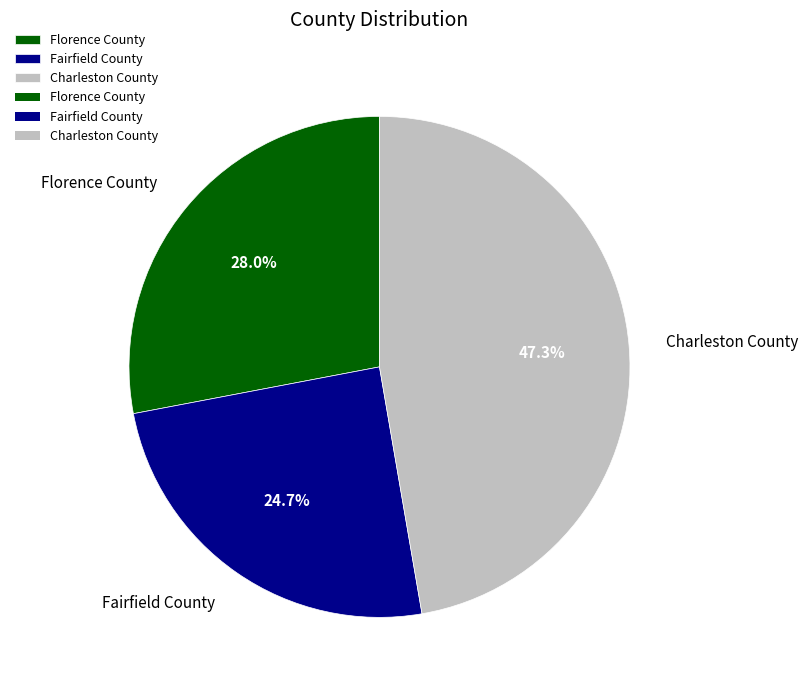

To the nearest percent, what percentage of the pie is Florence County?

28%